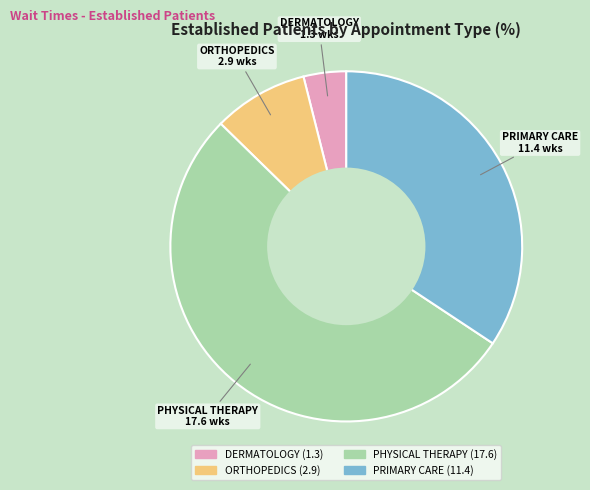

The PRIMARY CARE slice represents 34% of the pie. True or false?

True